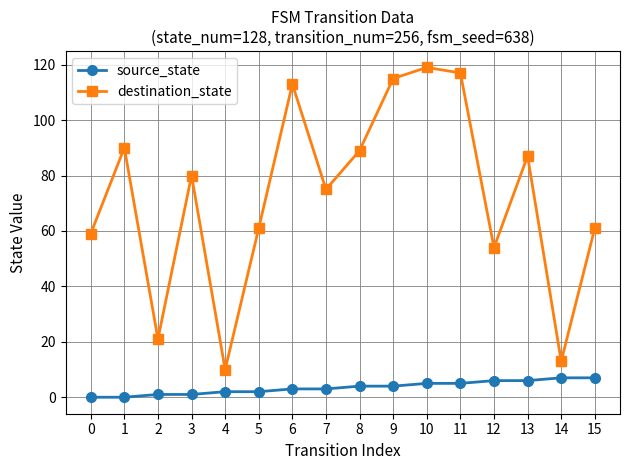

What is the spread (max minus min) of values at 1?

90